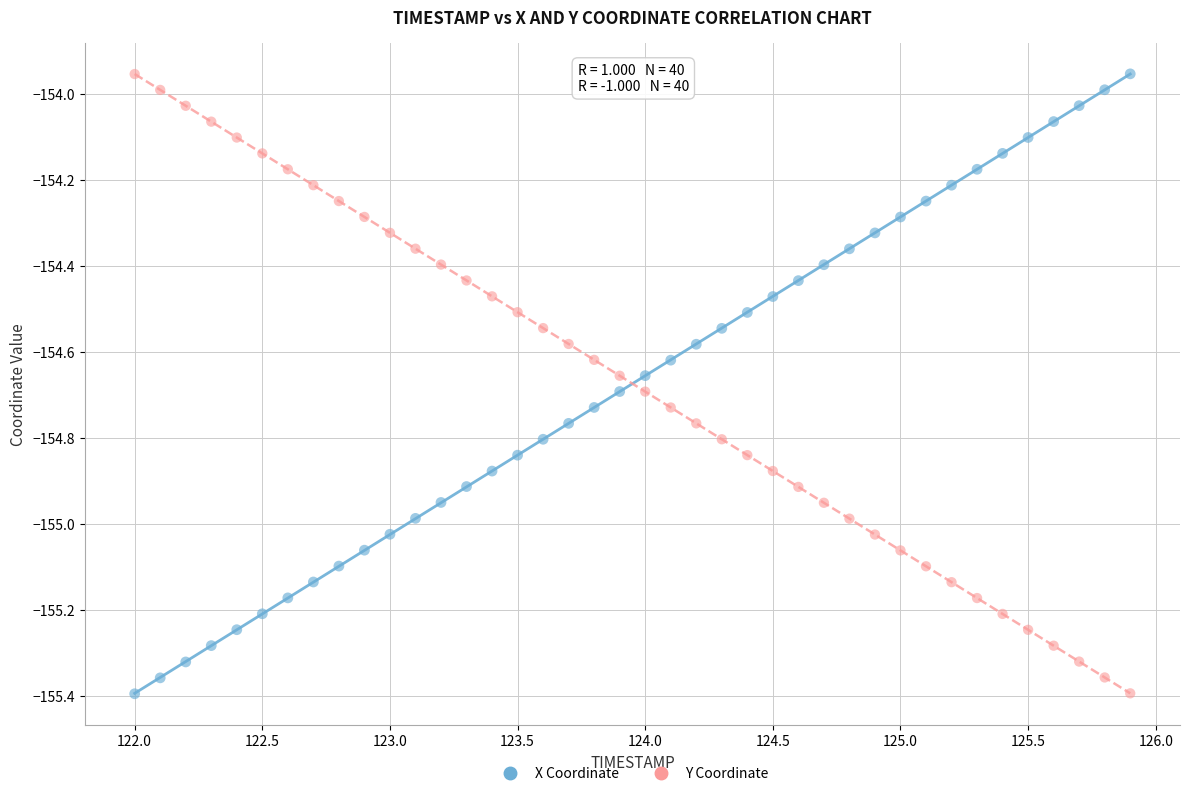

Across all data points, what is the range of X values (max minus min)?

3.9